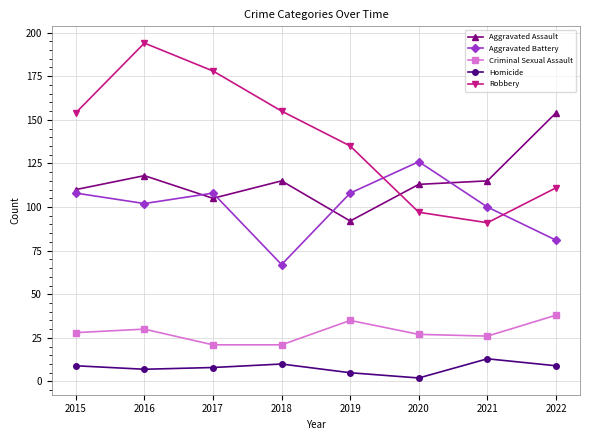

What is the sum of the Robbery values at 2022 and 2019?

246